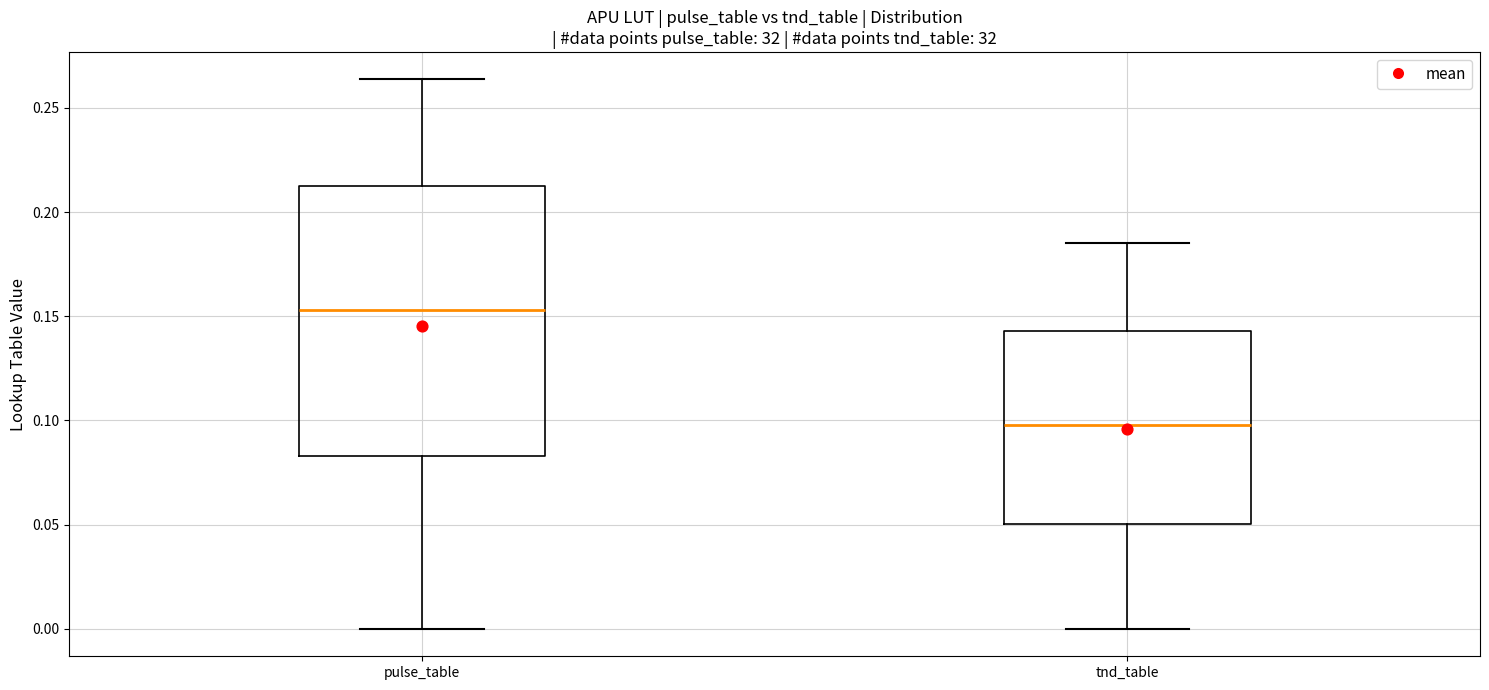

Where does the lower whisker of the box for pulse_table end on the y-axis? The values are not printed on the chart, so give them approximately, as read against the axis.

0.000